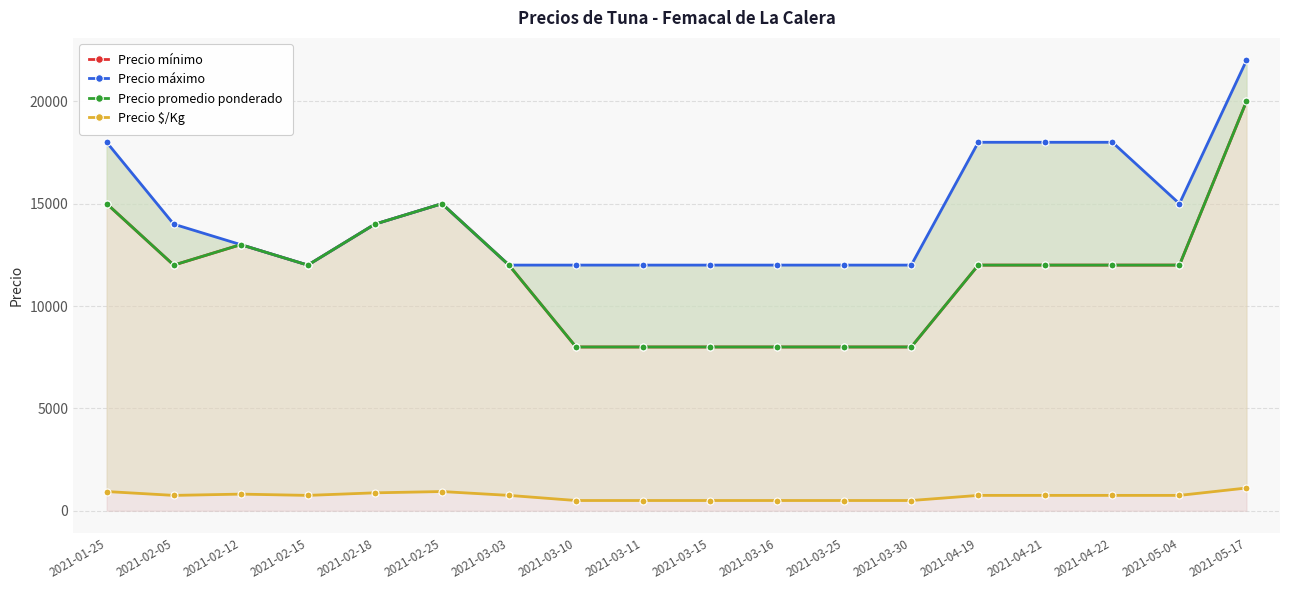

Reading left to right, list all the values displayed in this chart.

Precio mínimo: 2021-01-25=15000	2021-02-05=12000	2021-02-12=13000	2021-02-15=12000	2021-02-18=14000	2021-02-25=15000	2021-03-03=12000	2021-03-10=8000	2021-03-11=8000	2021-03-15=8000	2021-03-16=8000	2021-03-25=8000	2021-03-30=8000	2021-04-19=12000	2021-04-21=12000	2021-04-22=12000	2021-05-04=12000	2021-05-17=20000
Precio máximo: 2021-01-25=18000	2021-02-05=14000	2021-02-12=13000	2021-02-15=12000	2021-02-18=14000	2021-02-25=15000	2021-03-03=12000	2021-03-10=12000	2021-03-11=12000	2021-03-15=12000	2021-03-16=12000	2021-03-25=12000	2021-03-30=12000	2021-04-19=18000	2021-04-21=18000	2021-04-22=18000	2021-05-04=15000	2021-05-17=22000
Precio promedio ponderado: 2021-01-25=15000	2021-02-05=12000	2021-02-12=13000	2021-02-15=12000	2021-02-18=14000	2021-02-25=15000	2021-03-03=12000	2021-03-10=8000	2021-03-11=8000	2021-03-15=8000	2021-03-16=8000	2021-03-25=8000	2021-03-30=8000	2021-04-19=12000	2021-04-21=12000	2021-04-22=12000	2021-05-04=12000	2021-05-17=20000
Precio $/Kg: 2021-01-25=938	2021-02-05=750	2021-02-12=812	2021-02-15=750	2021-02-18=875	2021-02-25=938	2021-03-03=750	2021-03-10=500	2021-03-11=500	2021-03-15=500	2021-03-16=500	2021-03-25=500	2021-03-30=500	2021-04-19=750	2021-04-21=750	2021-04-22=750	2021-05-04=750	2021-05-17=1111